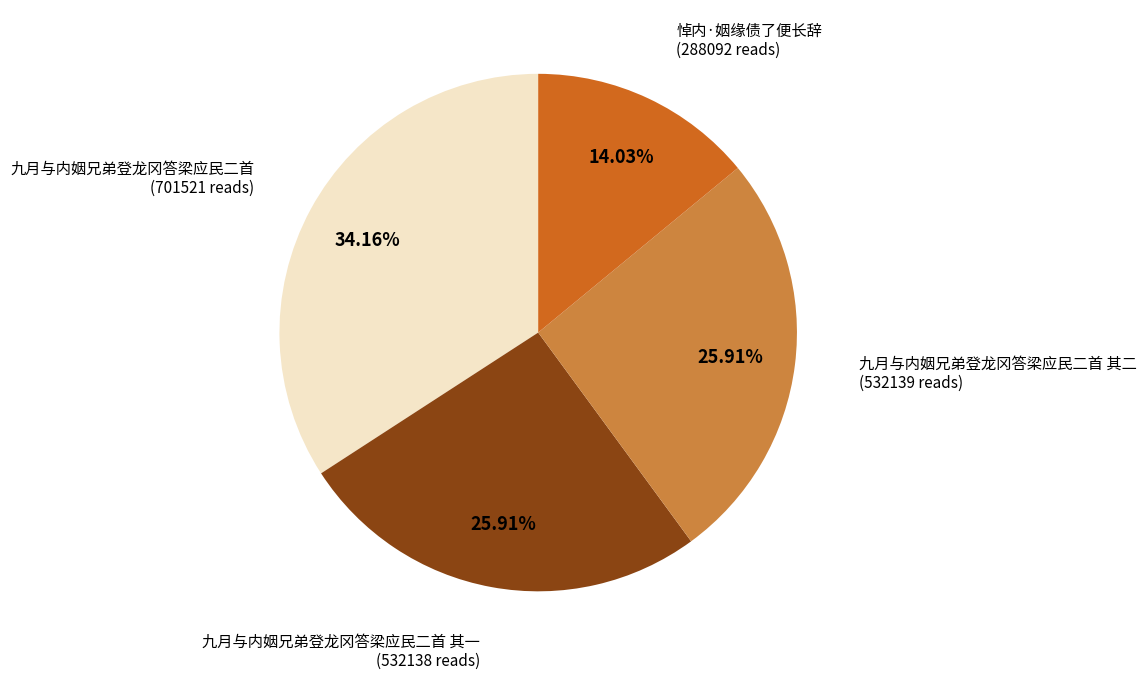

What is the largest slice in the pie chart?

九月与内姻兄弟登龙冈答梁应民二首